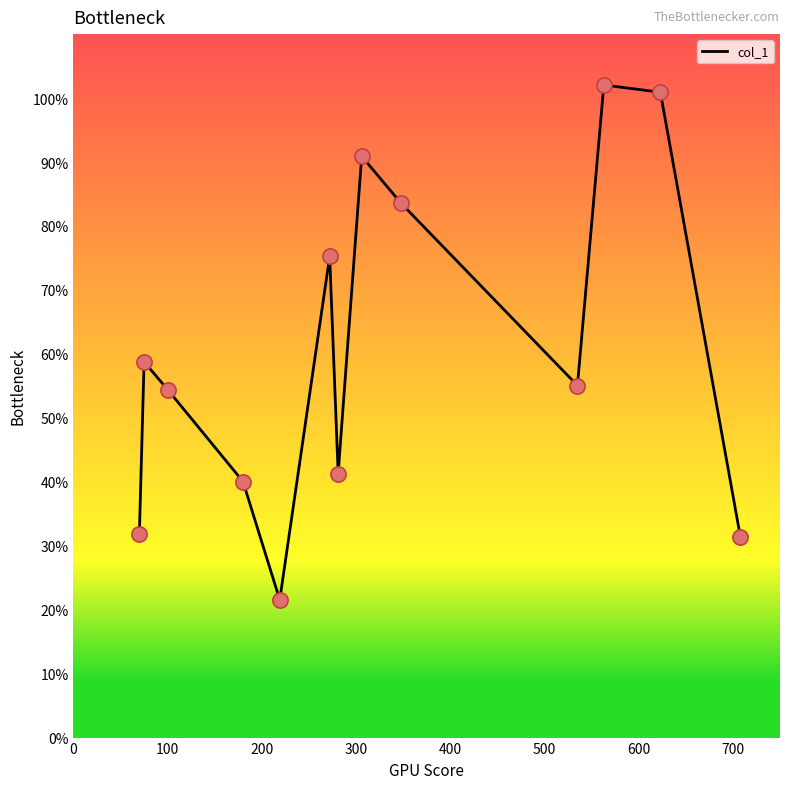

What is the minimum value shown in the chart?

21.5